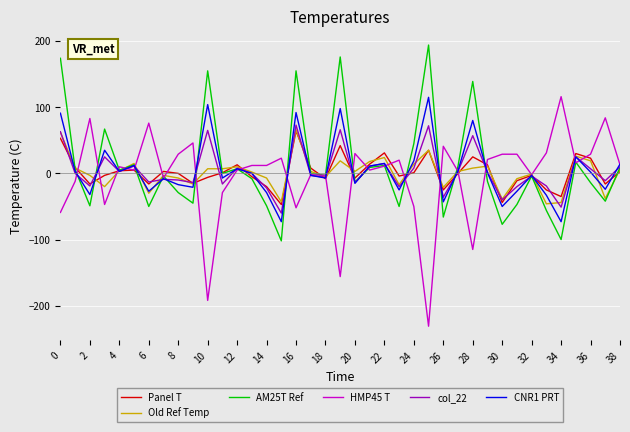

What is the maximum value for Panel T?

64